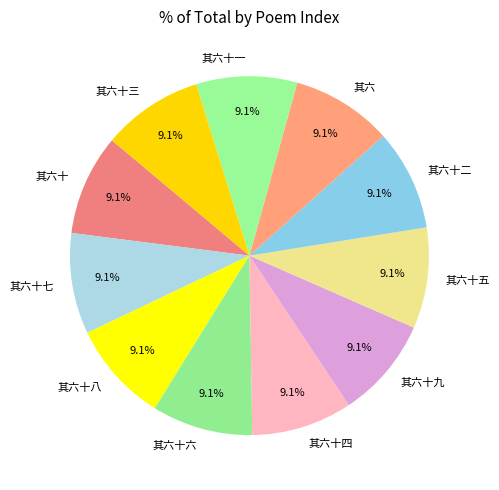

What percentage is NOT represented by 其六十?

90.9%